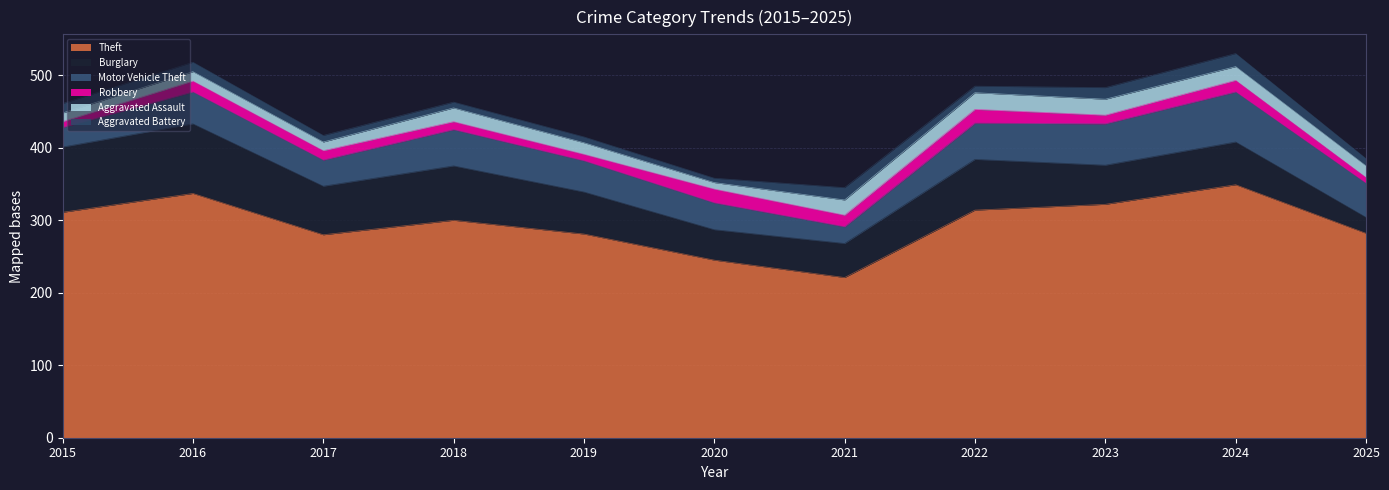

What is the approximate value of Robbery at 2017?

13